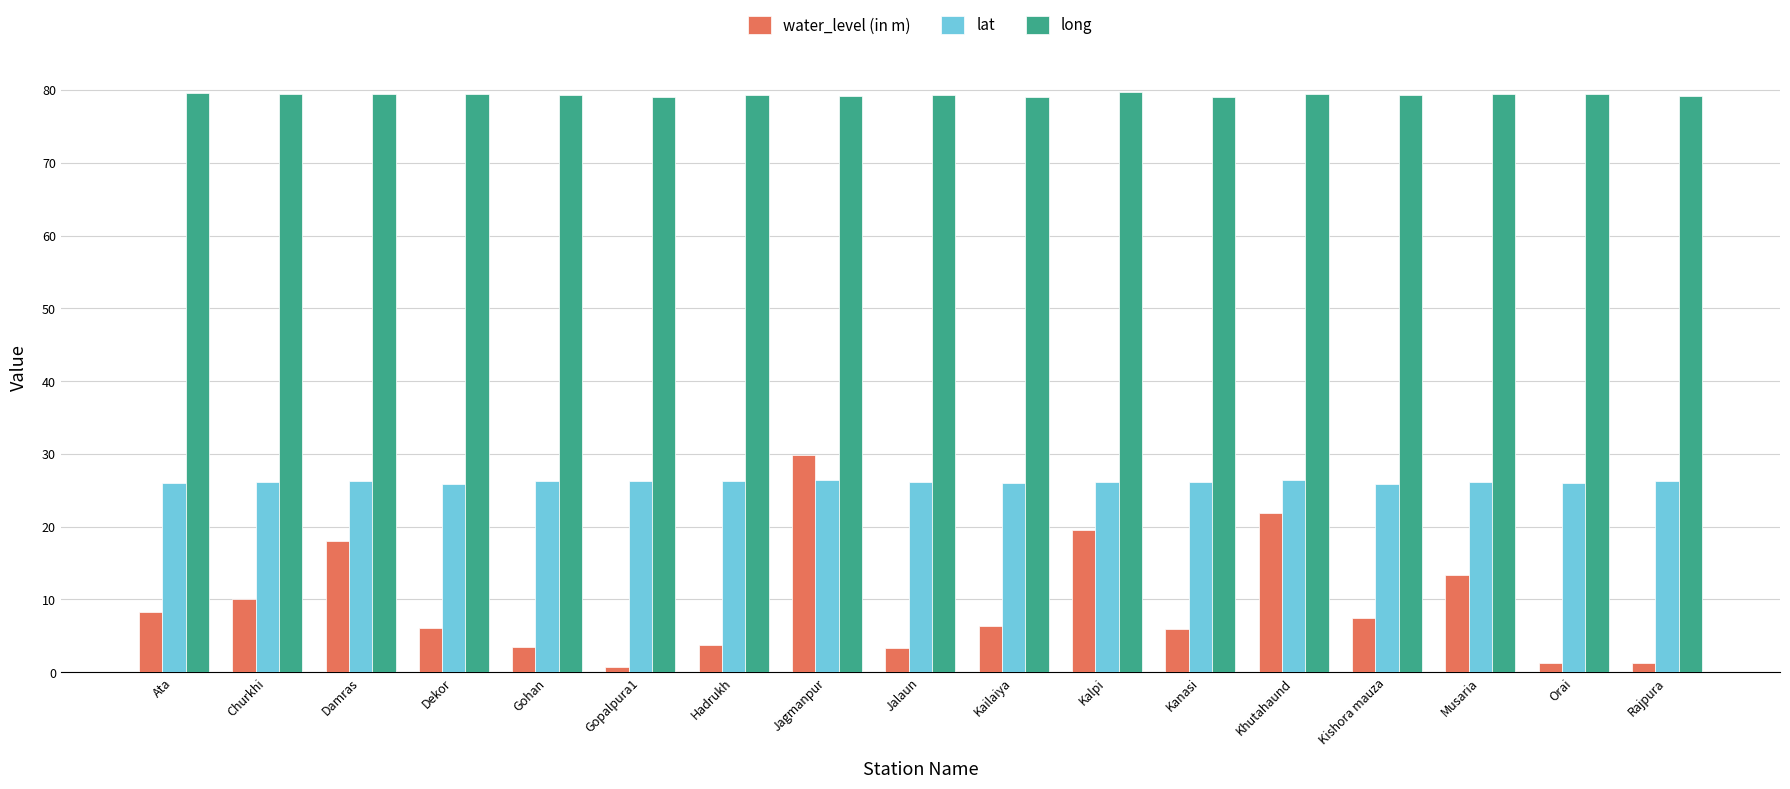

Is it true that lat equals 26.3 at Gohan?

True